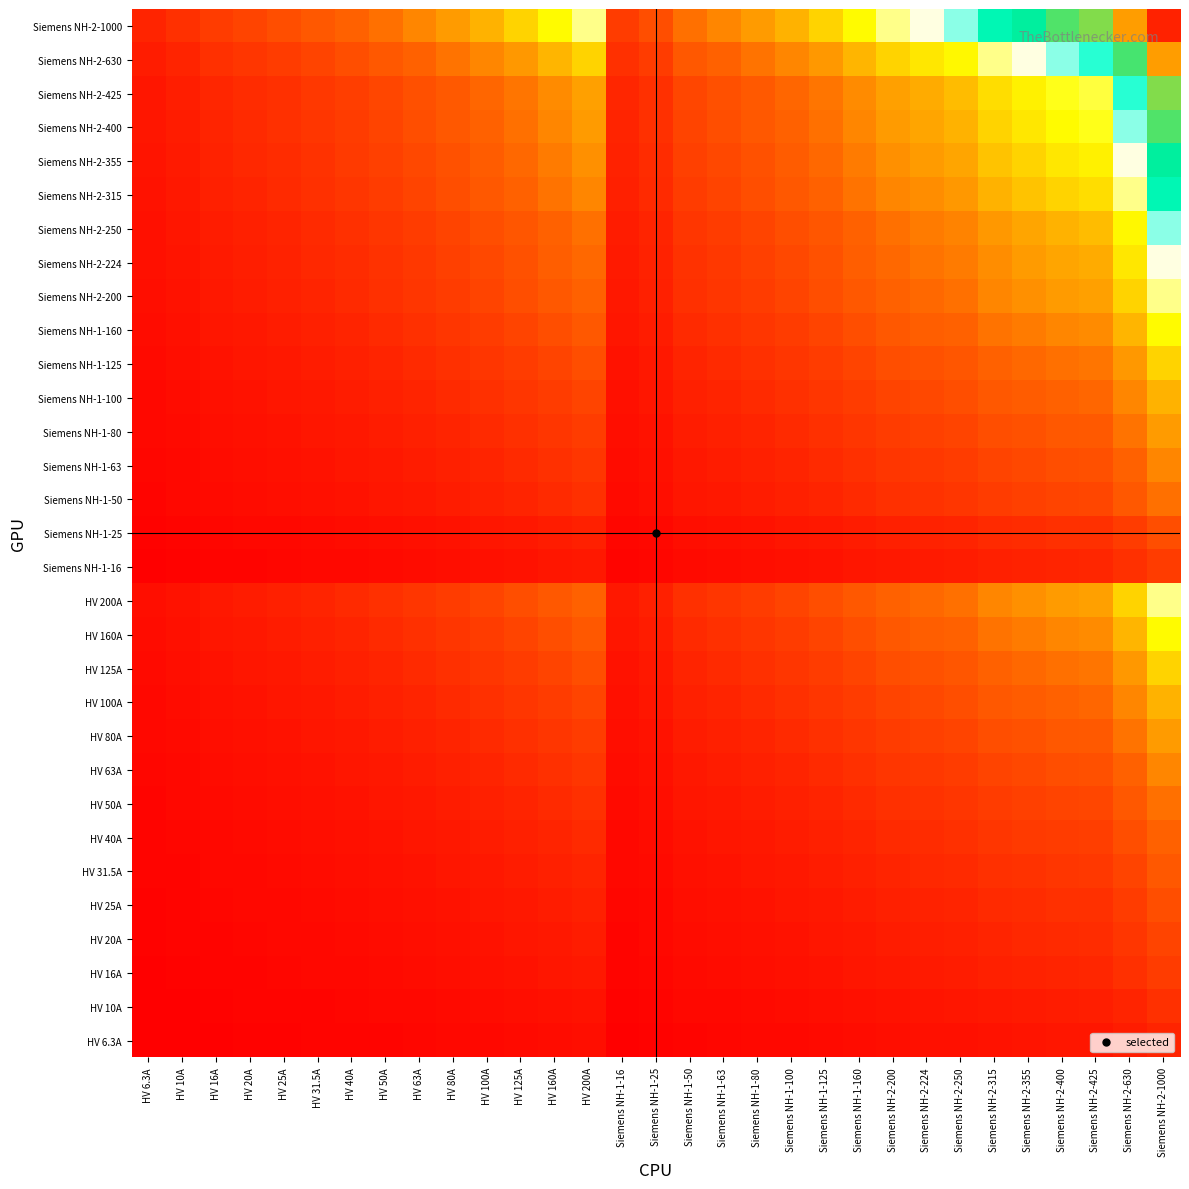

How many series are shown in this chart?

31